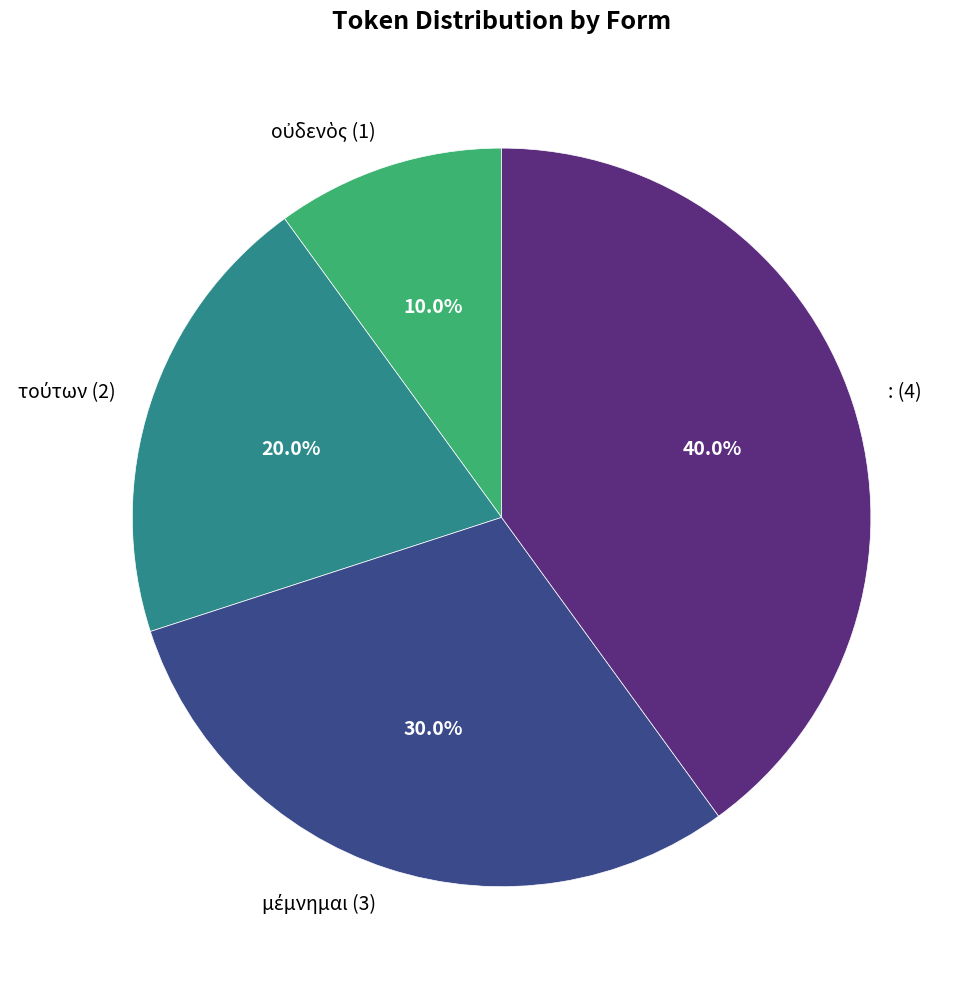

Is there any slice that represents more than half of the pie?

No